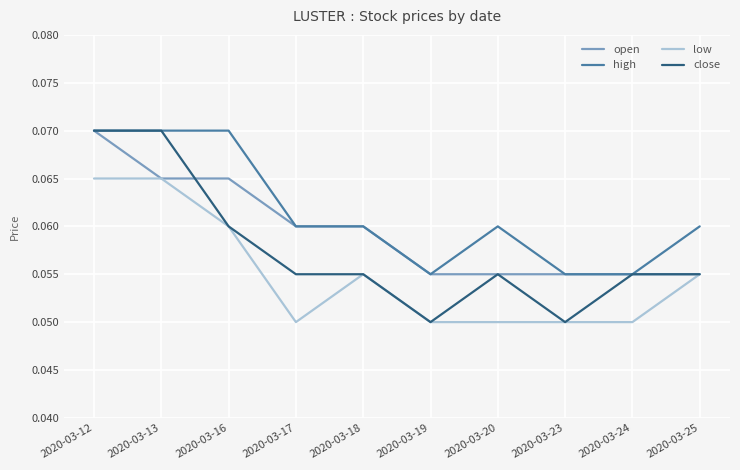

Is it true that close equals 0.0 at 2020-03-24?

False